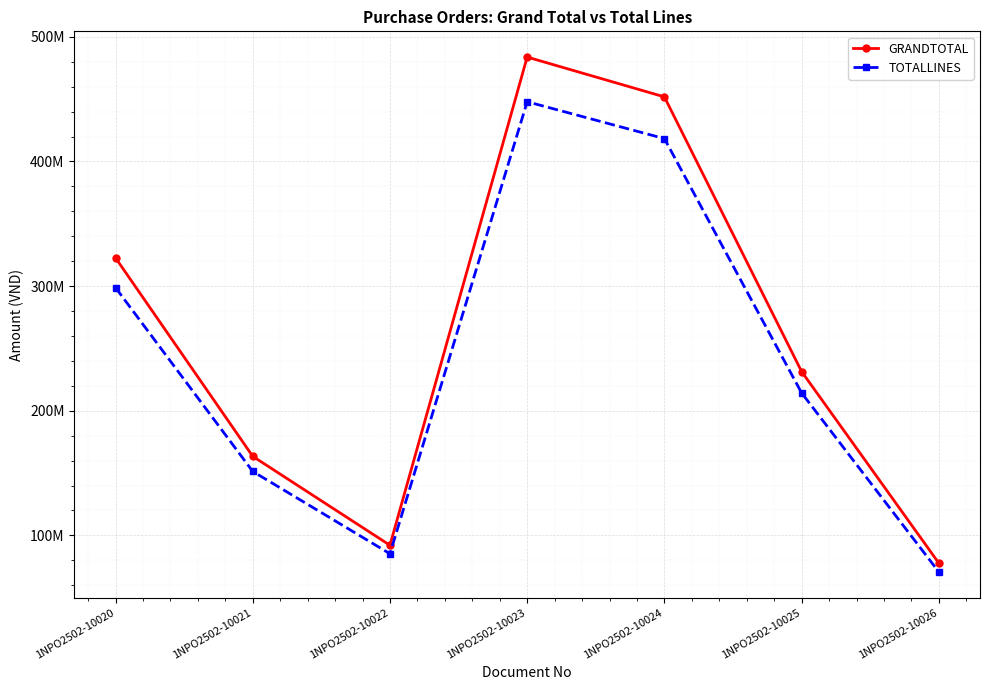

What is the difference between the highest and lowest values at 1NPO2502-10021?

12105851